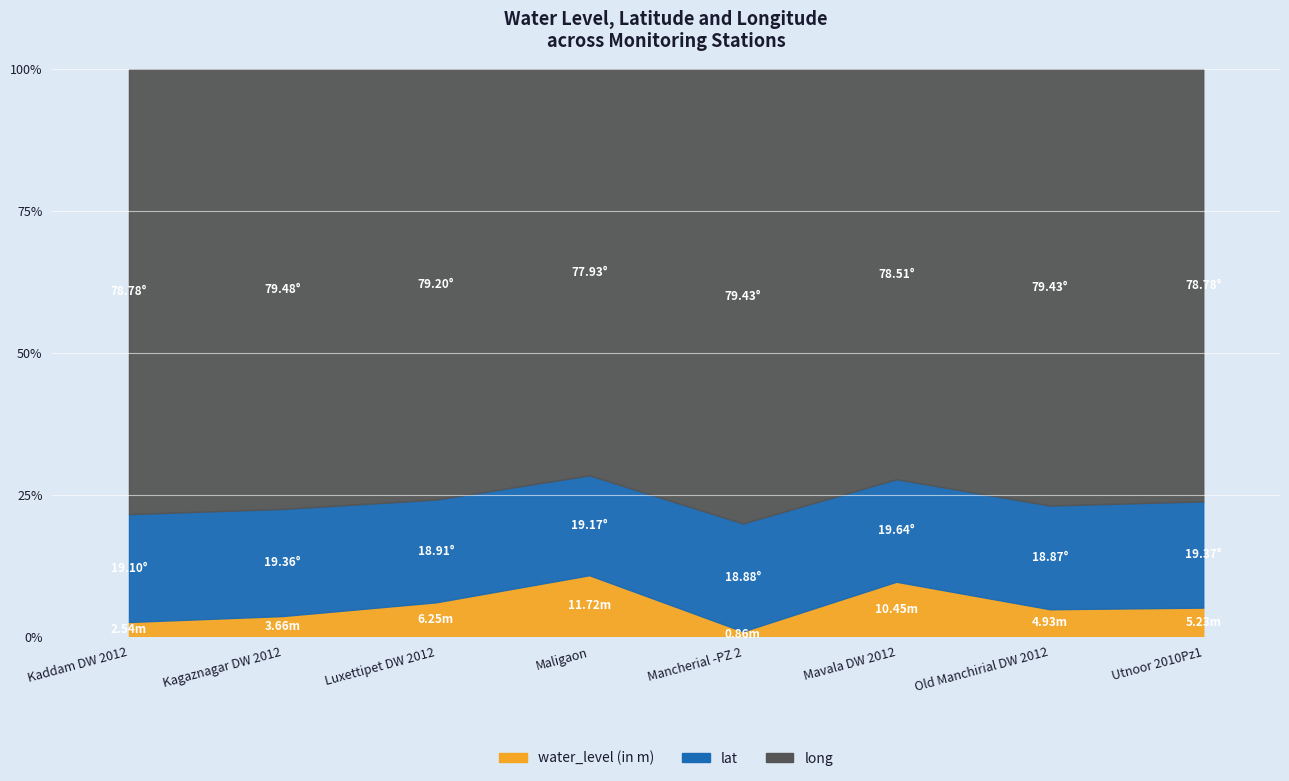

What is the sum of all lat values?

153.3